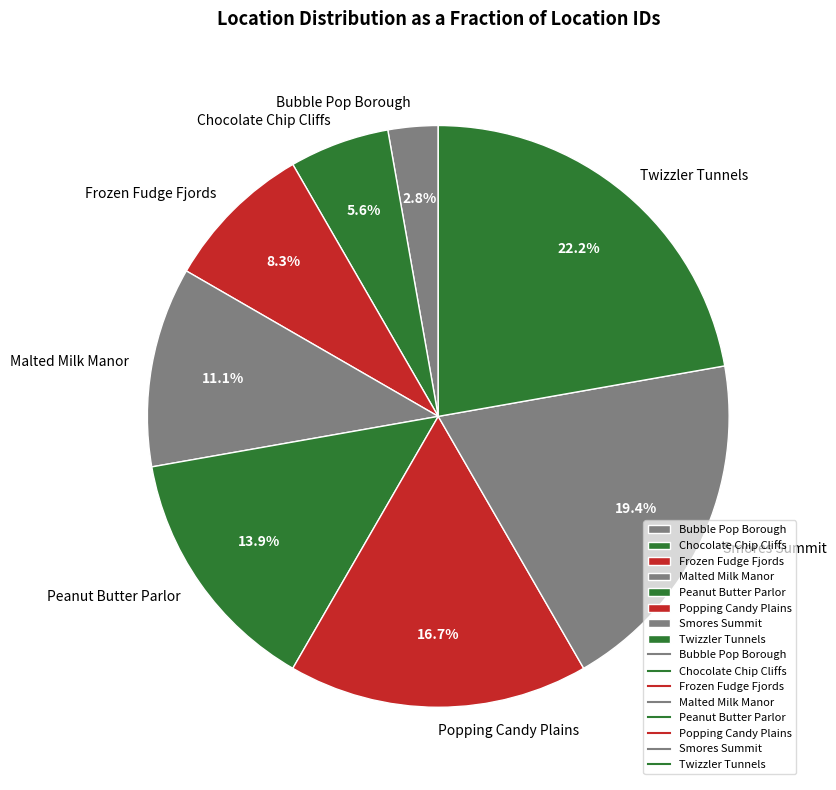

The Peanut Butter Parlor slice represents 25% of the pie. True or false?

False